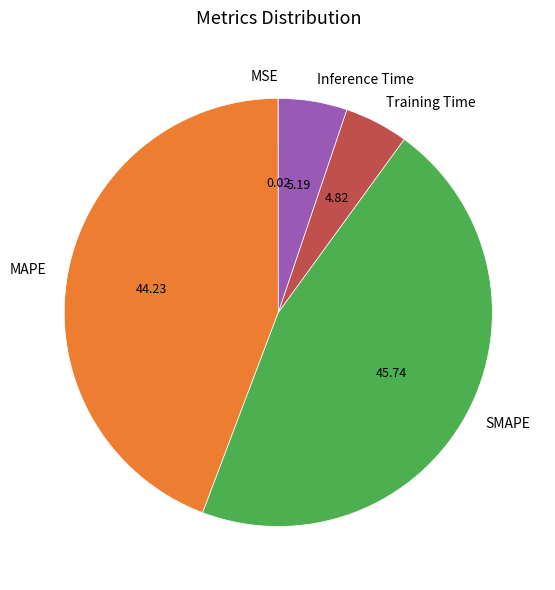

Which slice is the largest?

SMAPE